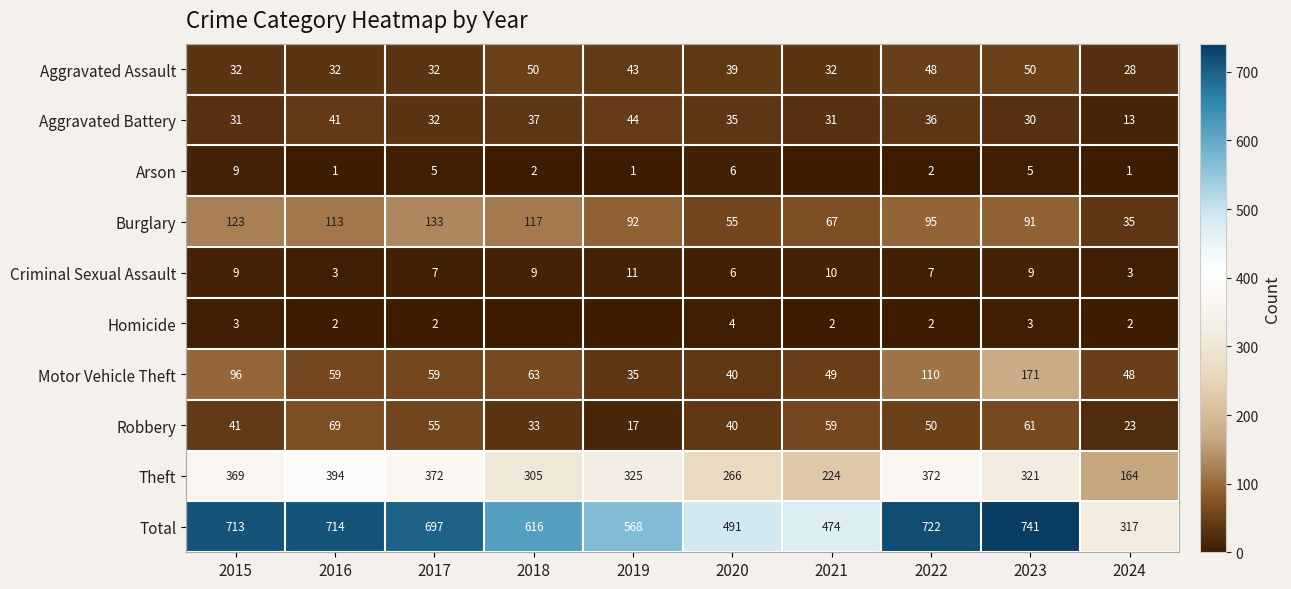

What is the spread (max minus min) of values at 2023?

738